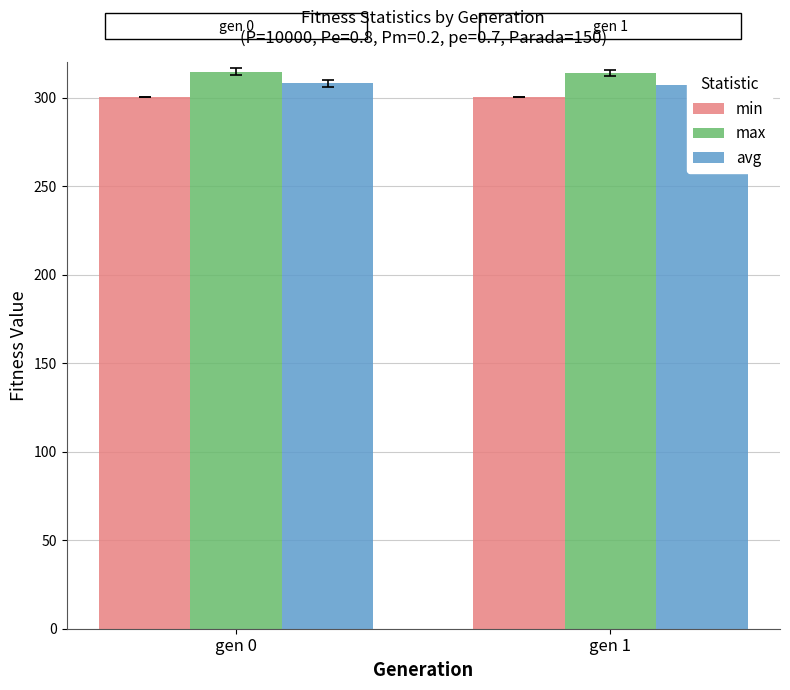

Reading right to left, transcribe all the data shown in this chart.

min: gen 1=300.5	gen 0=300.5
max: gen 1=313.8	gen 0=314.8
avg: gen 1=307.3	gen 0=308.2